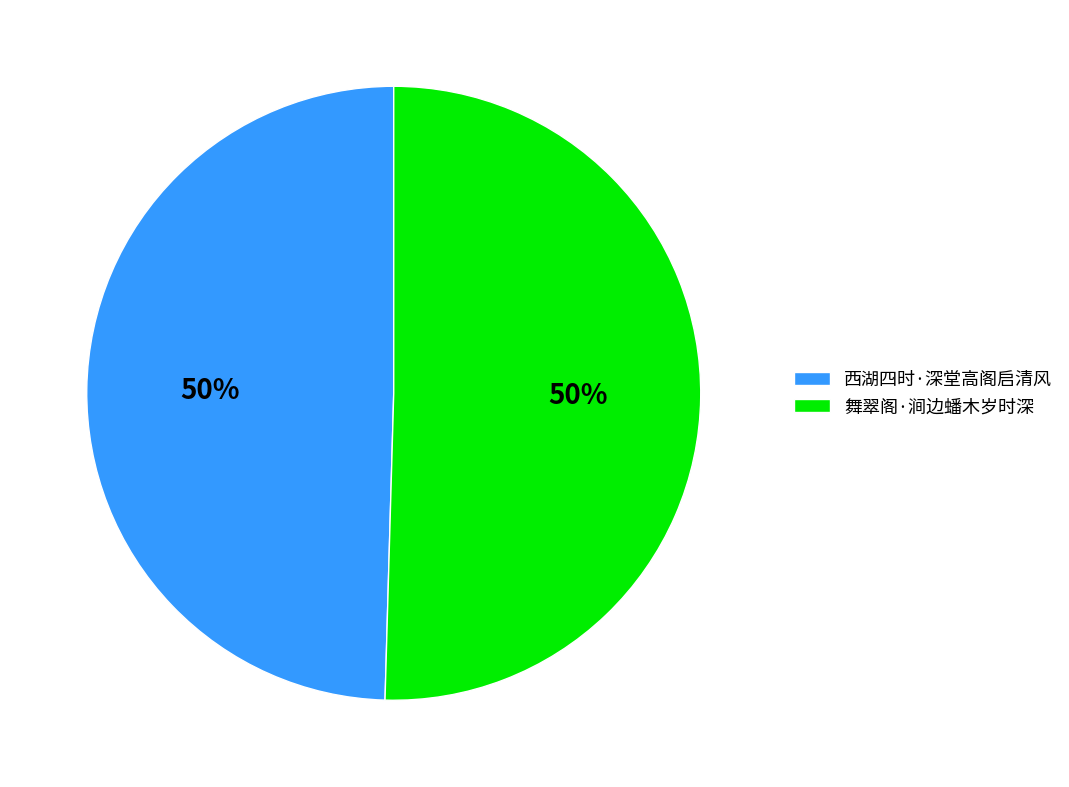

To the nearest percent, what is the average slice percentage?

50%